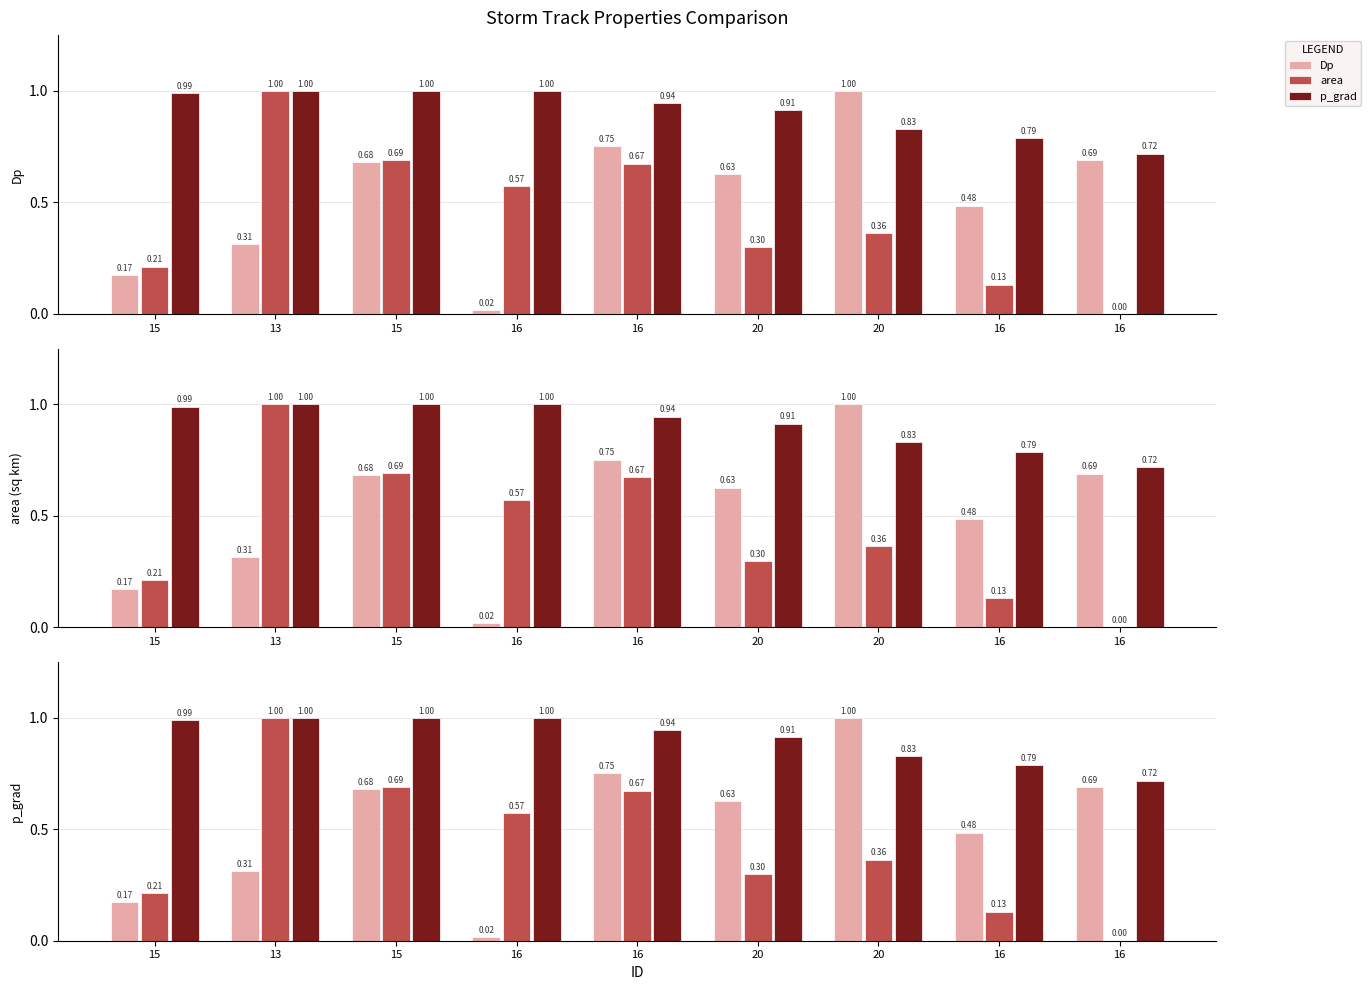

Which series has the widest spread of values?

area